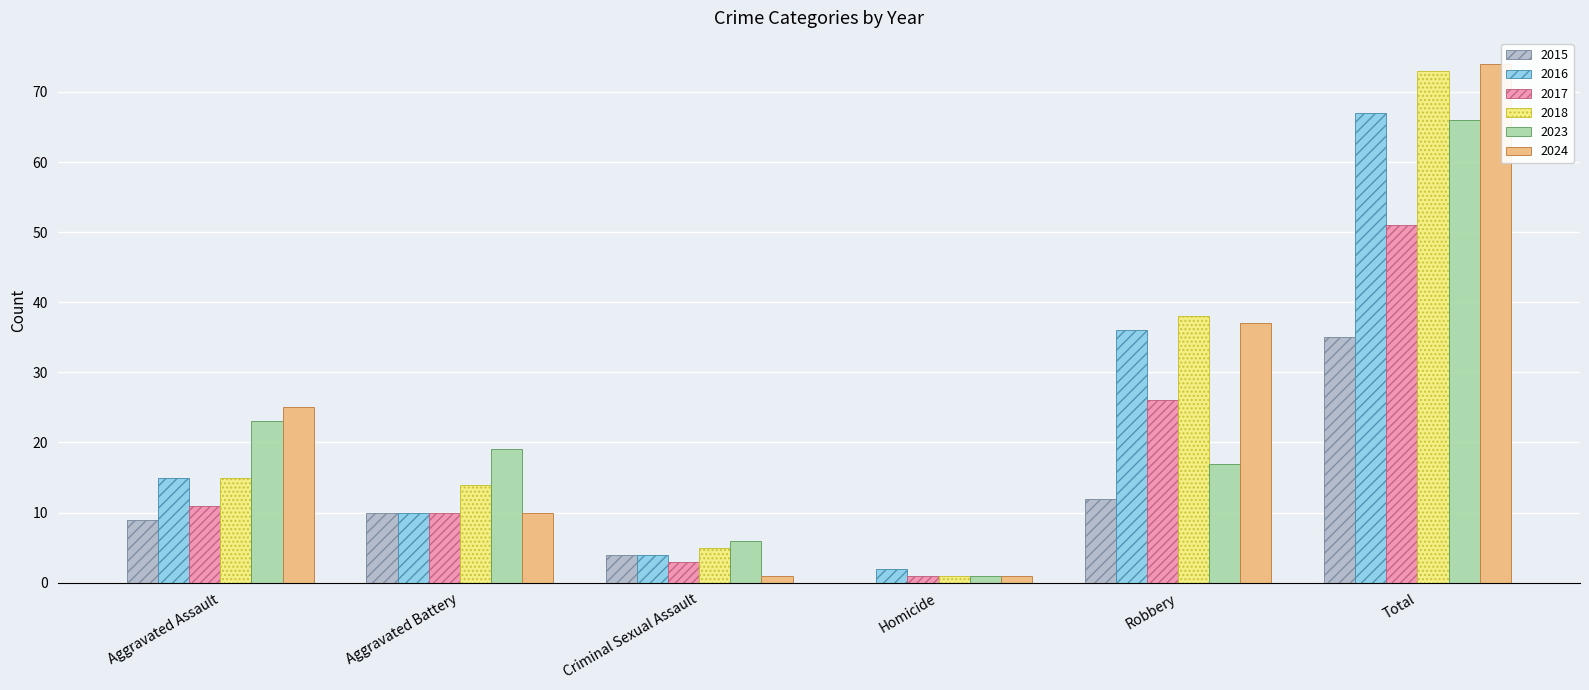

What is the sum of the 2016 values at Aggravated Assault and Aggravated Battery?

25